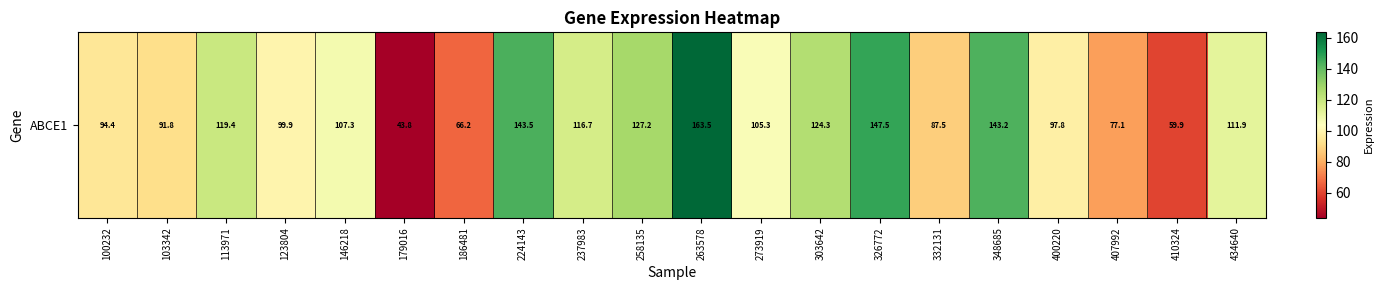

Reading right to left, what are all the values shown in this chart?

111.9	59.9	77.1	97.8	143.2	87.5	147.5	124.3	105.3	163.5	127.2	116.7	143.5	66.2	43.8	107.3	99.9	119.4	91.8	94.4